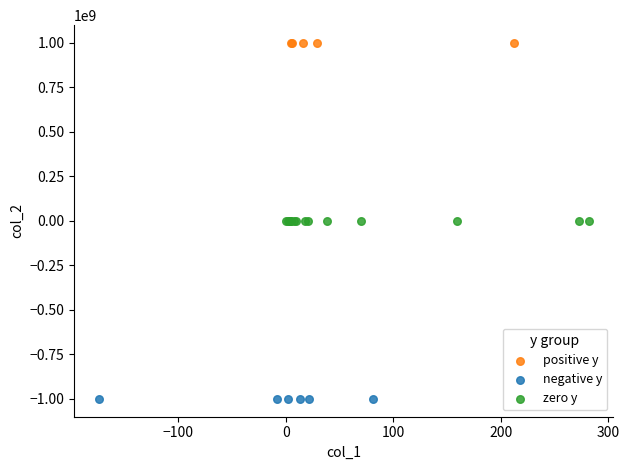

What are all the series names shown in the legend?

positive y, negative y, zero y